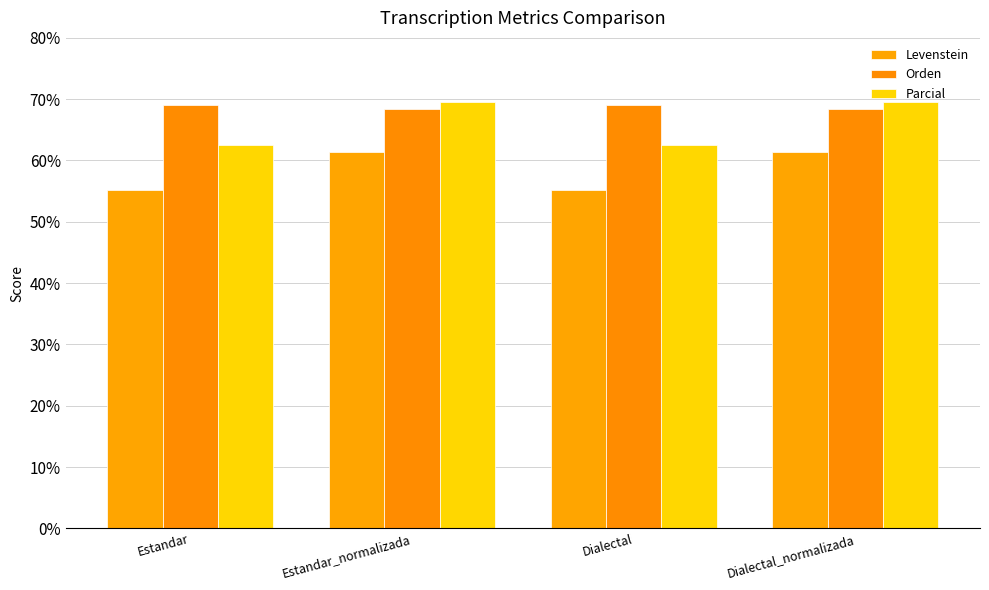

Where does the Orden series first go above 69?

Estandar